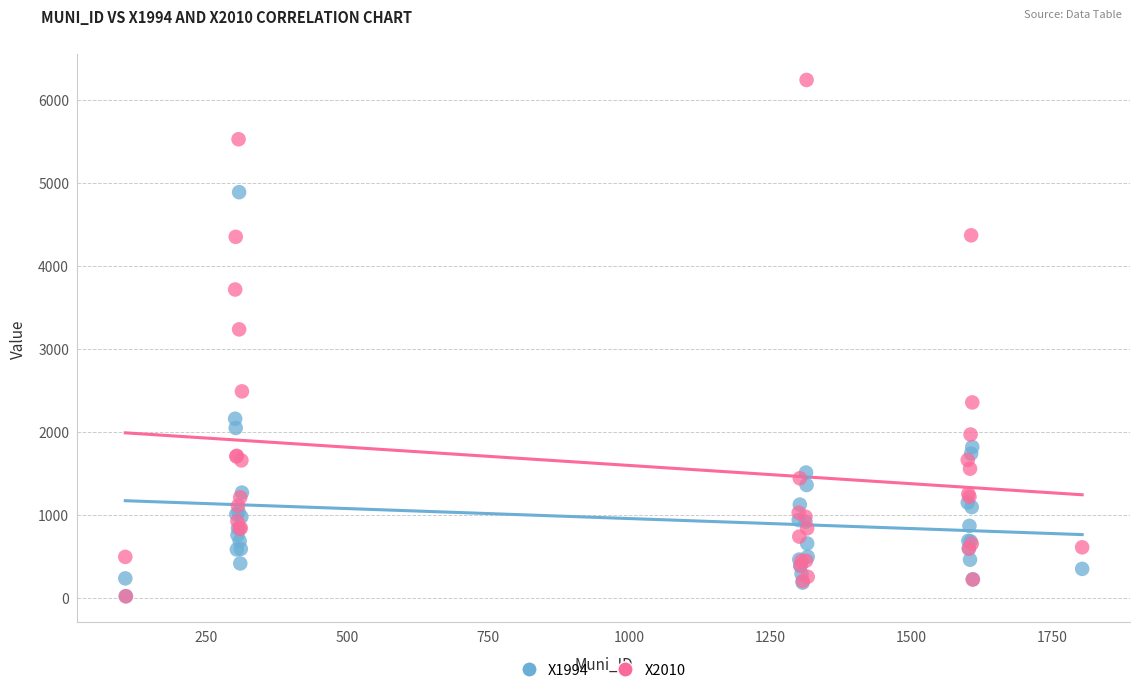

Across all series, what Y value is closest to 3130?

3236.5